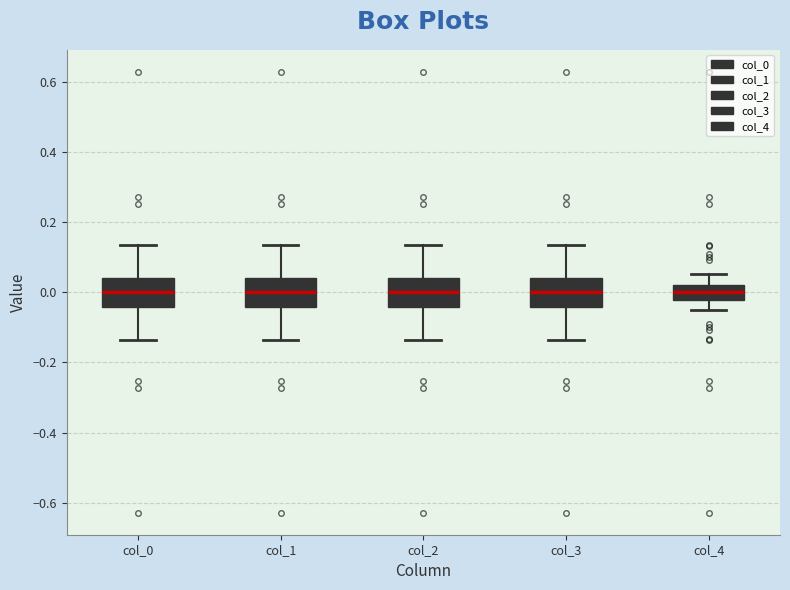

Reading left to right, transcribe this box plot: for each box, give where its median line is, the range the box spans, and where its two whiskers end, as read against the y-axis. The values are not printed on the chart, so give them approximately, as read against the axis.

col_0: median 0.00, box -0.04 to 0.04, whiskers -0.14 to 0.14
col_1: median 0.00, box -0.04 to 0.04, whiskers -0.14 to 0.14
col_2: median 0.00, box -0.04 to 0.04, whiskers -0.14 to 0.14
col_3: median 0.00, box -0.04 to 0.04, whiskers -0.14 to 0.14
col_4: median 0.00, box -0.02 to 0.02, whiskers -0.06 to 0.06